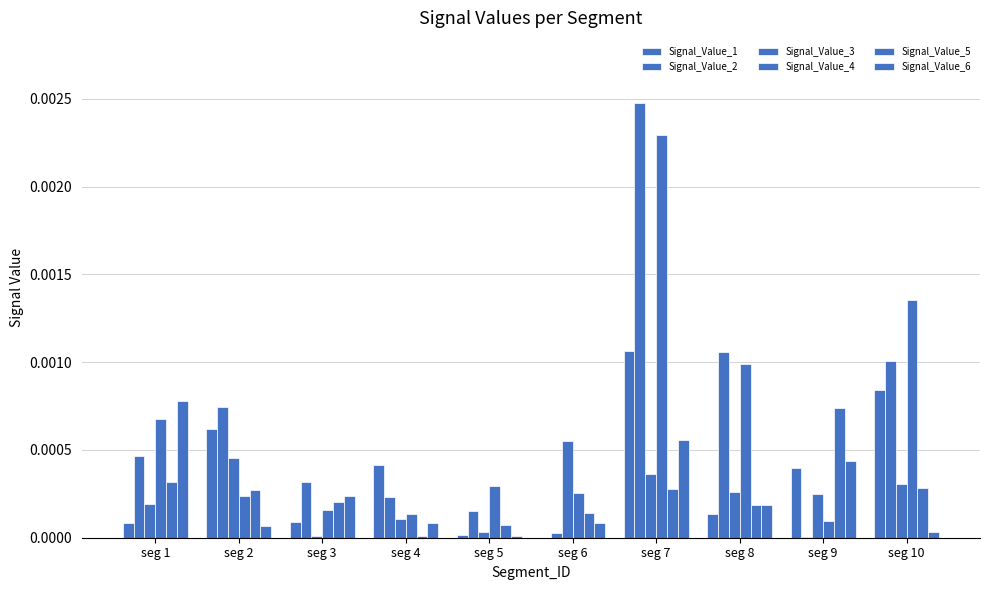

How many groups of bars are there?

10